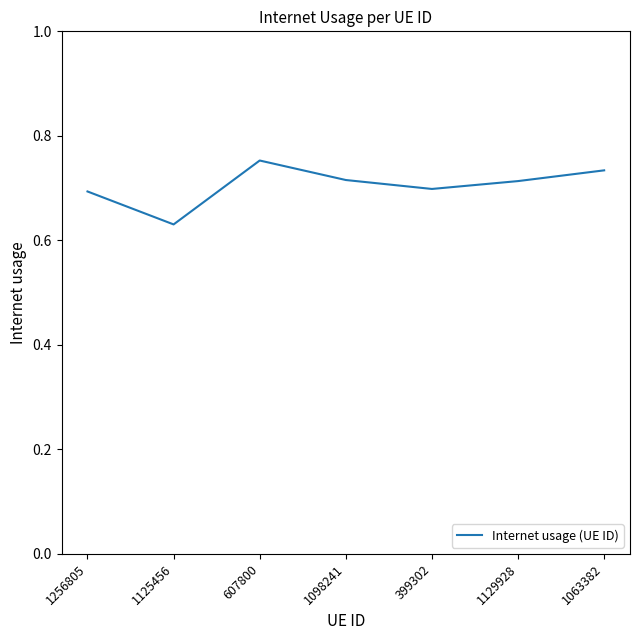

Which category has the lowest value across all series?

1125456